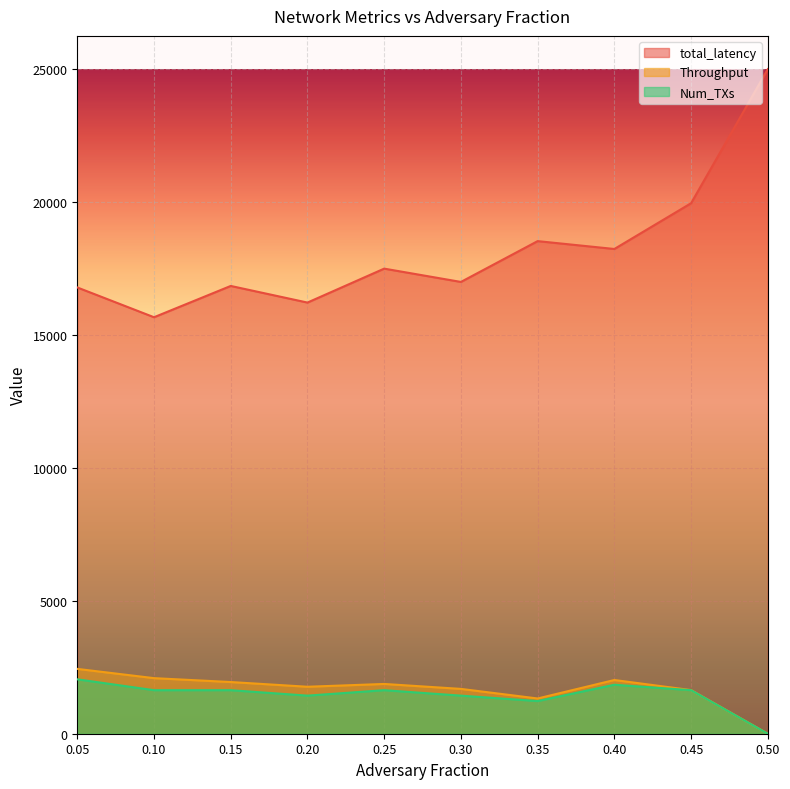

What is the lowest value of the total_latency series?

15666.8